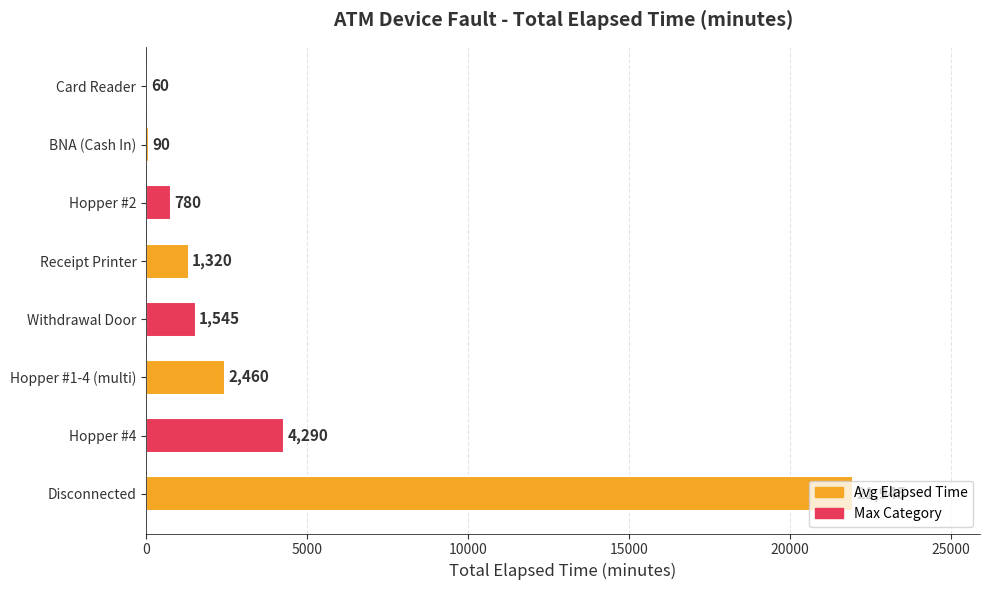

How many data points does each series have?

8